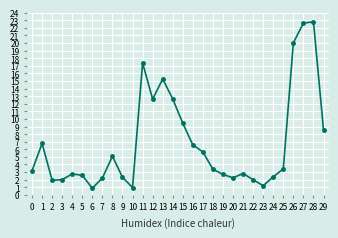

What is the sum of all values?

204.3